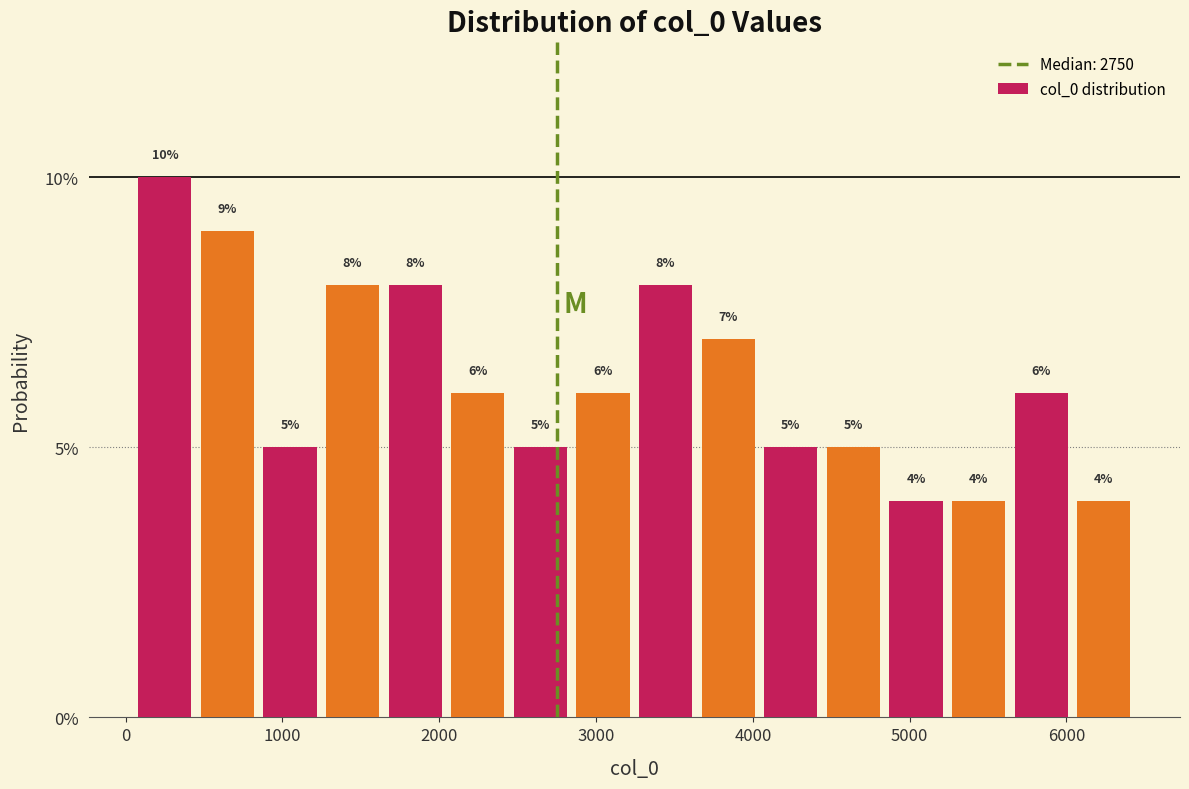

Read against the x-axis, roughly where is the centre of the tallest bar?

200